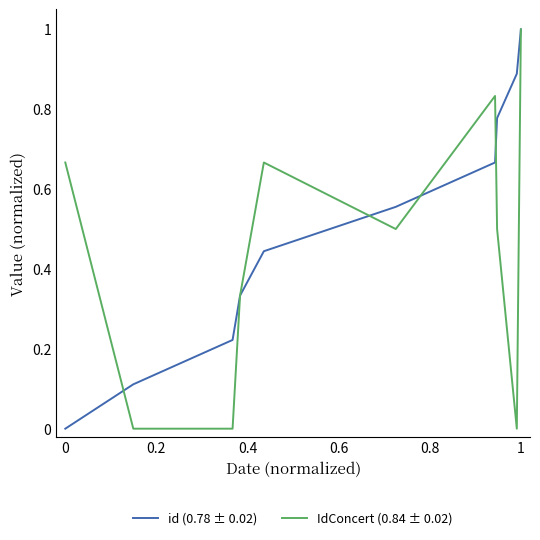

What is the highest value of the id (0.78 ± 0.02) series?

1.0